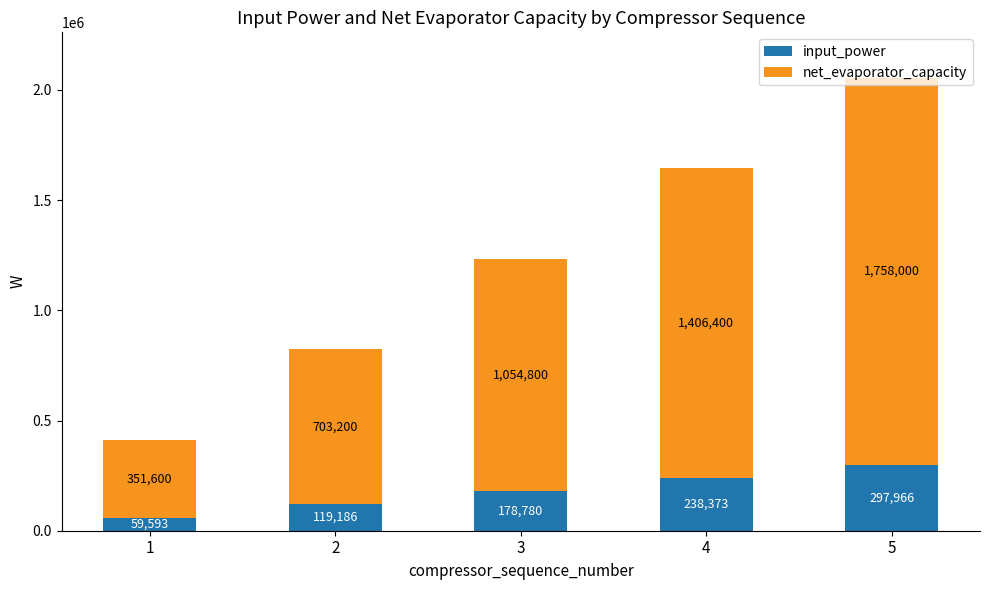

At which category is the sum across all series the highest?

5